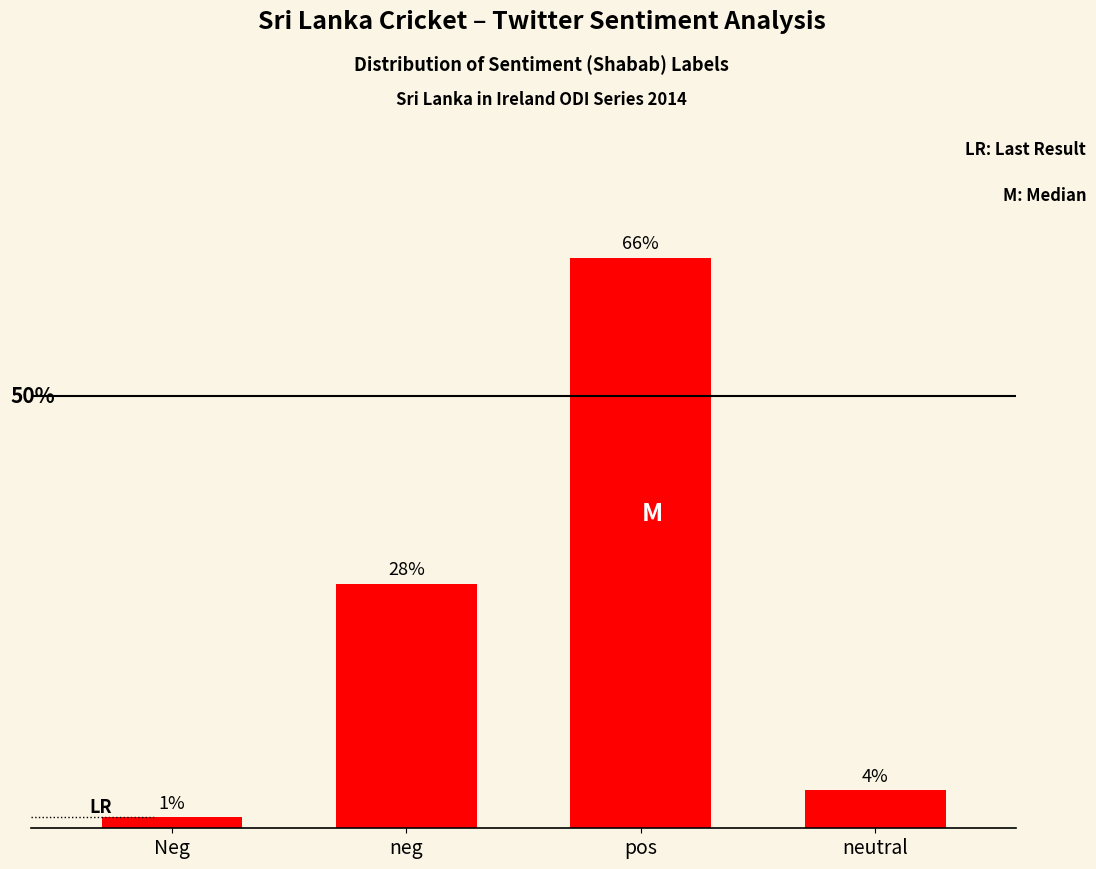

Reading left to right, list all the values displayed in this chart.

1.3	28.3	66.0	4.4